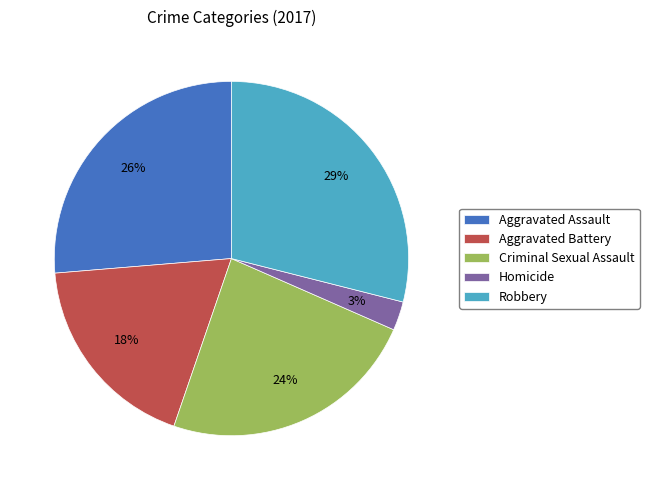

Is it true that Homicide is 16% of the pie?

False